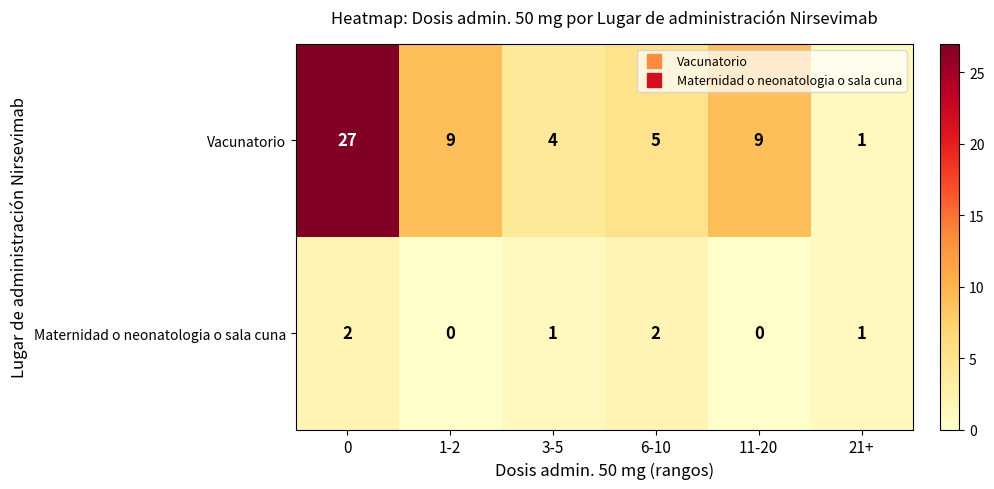

Reading right to left, transcribe all the data shown in this chart.

Vacunatorio: 1	9	5	4	9	27
Maternidad o neonatologia o sala cuna: 1	0	2	1	0	2